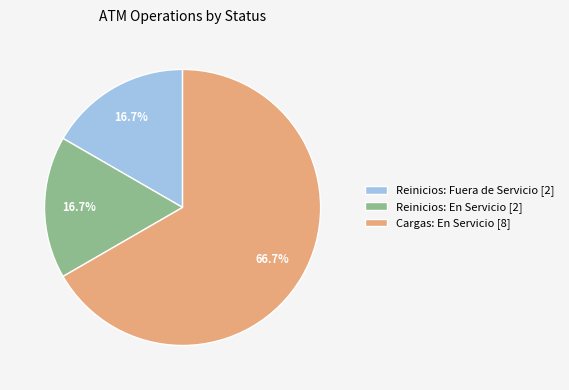

To the nearest percent, what is the difference between the largest and smallest slice percentages?

50%